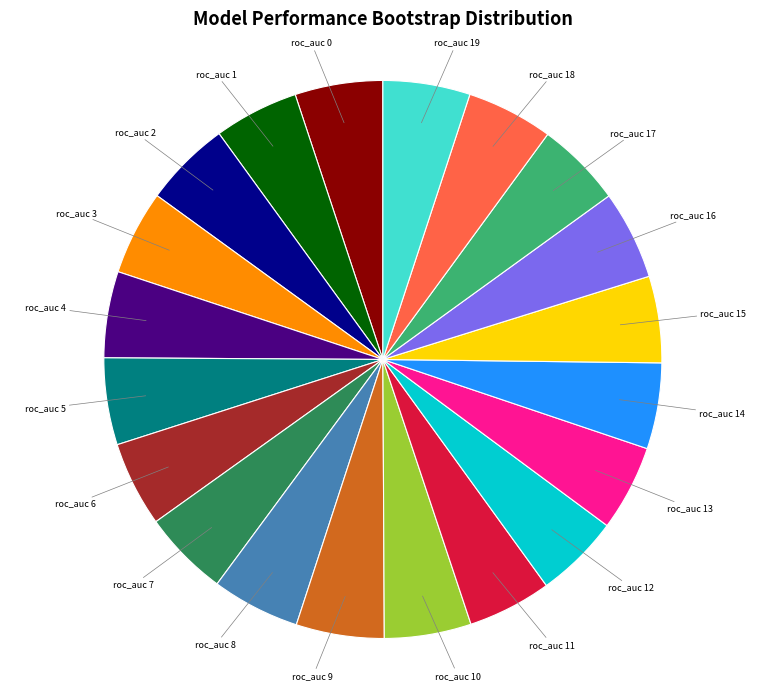

Do roc_auc 0 and roc_auc 18 together represent more than half of the pie?

No